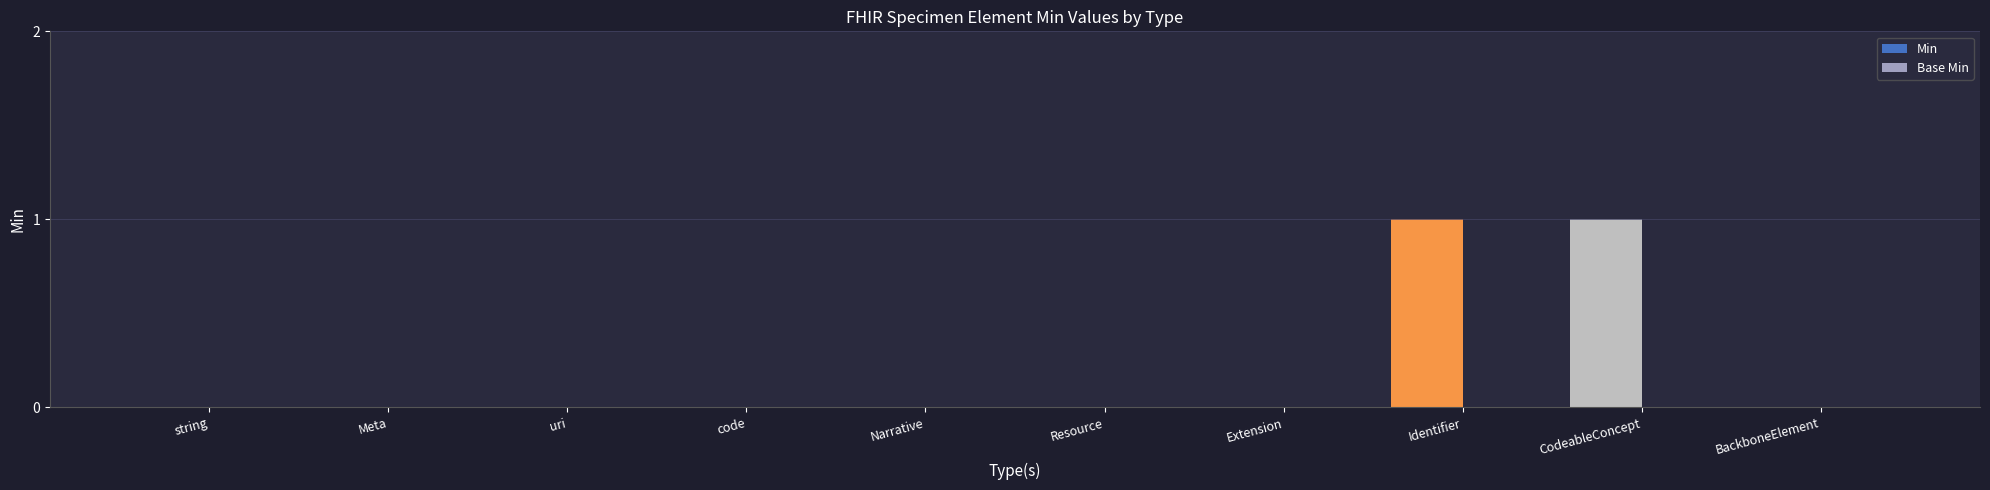

Count the number of categories in the chart.

10